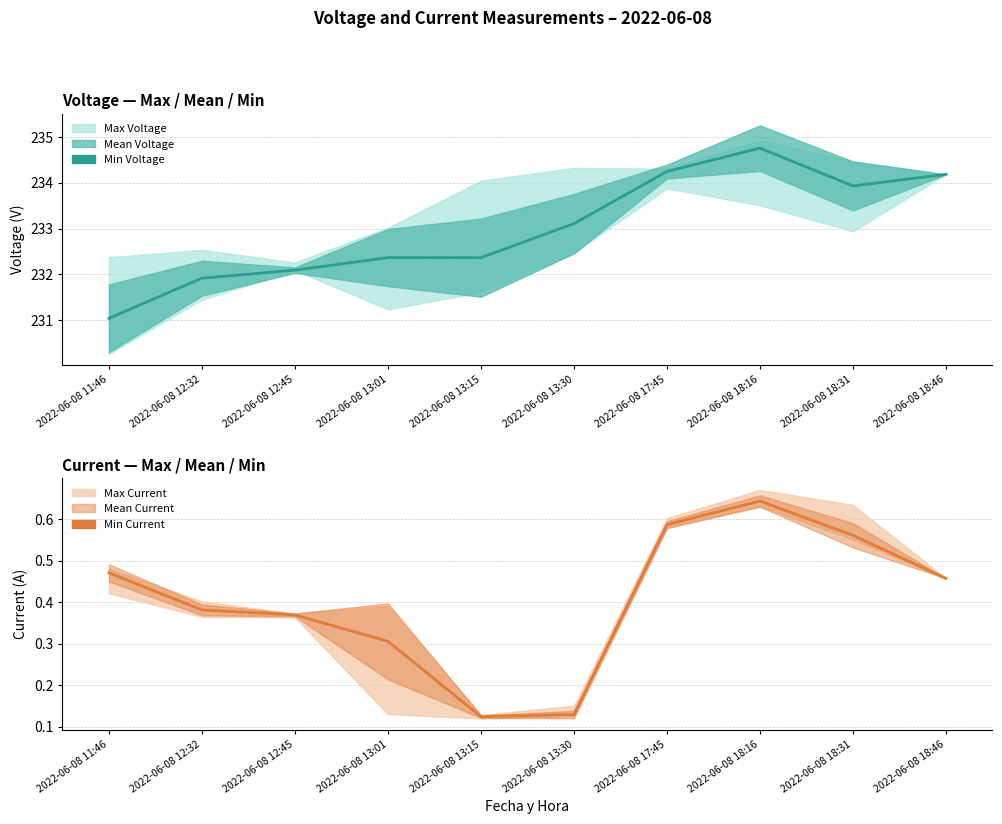

True or false: Min Voltage has a value of 415.6 at 2022-06-08 12:45.

False